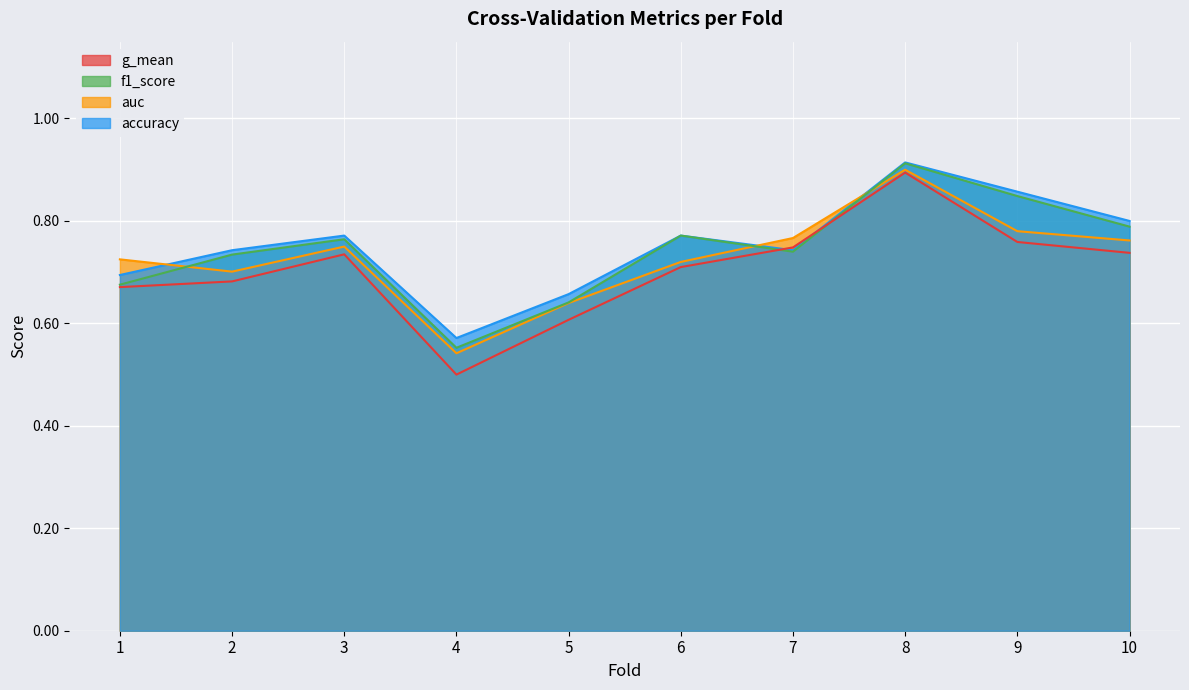

At which label does g_mean reach its minimum?

4